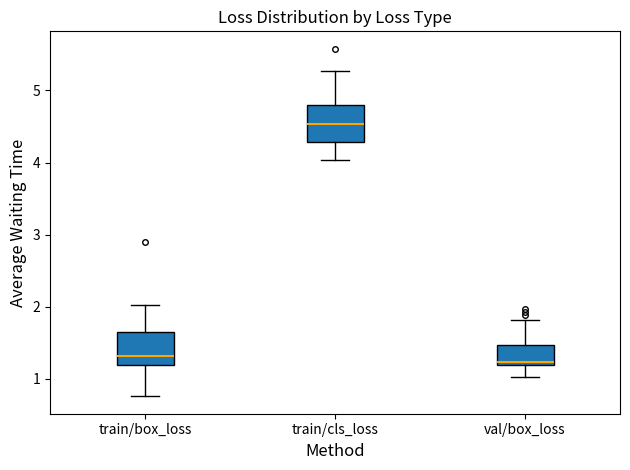

Which box has the highest median line?

train/cls_loss